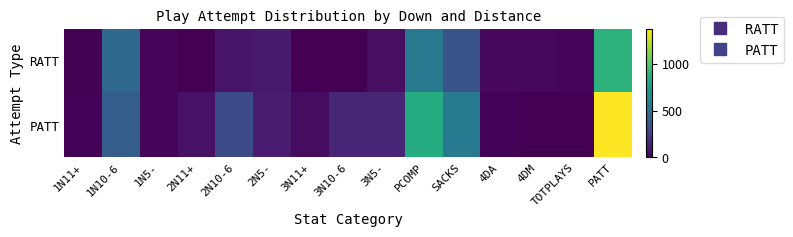

What is the total value across all series at 2N10-6?

401